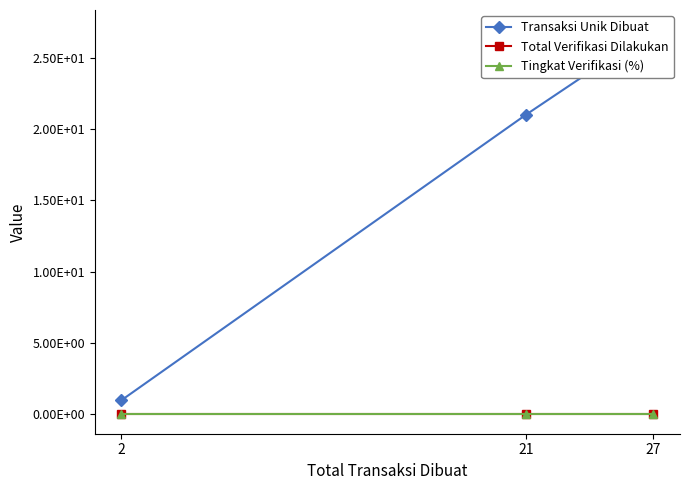

The Total Verifikasi Dilakukan series shows 0 at 27. True or false?

True